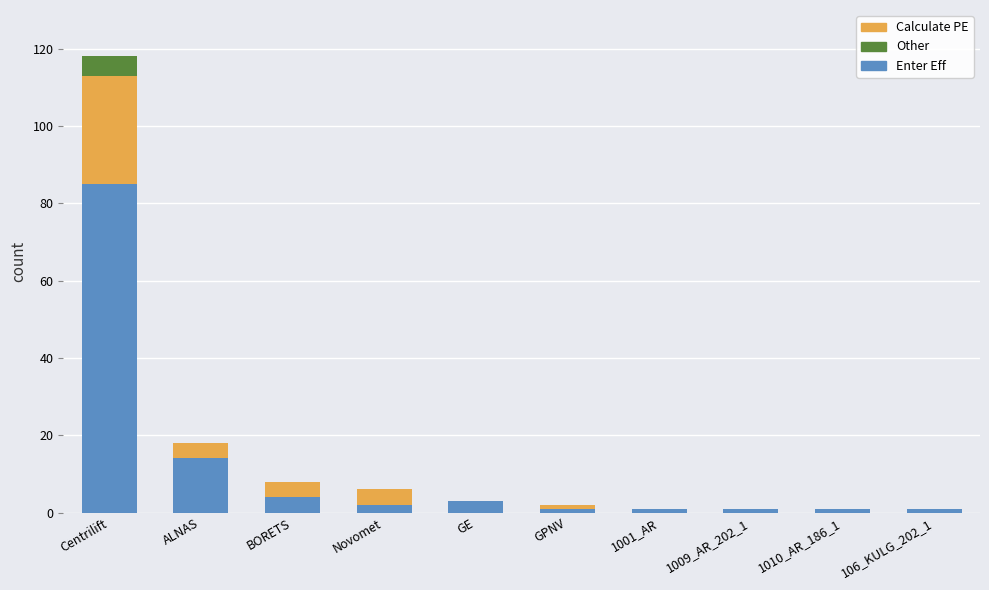

At which category is the sum across all series the highest?

Centrilift